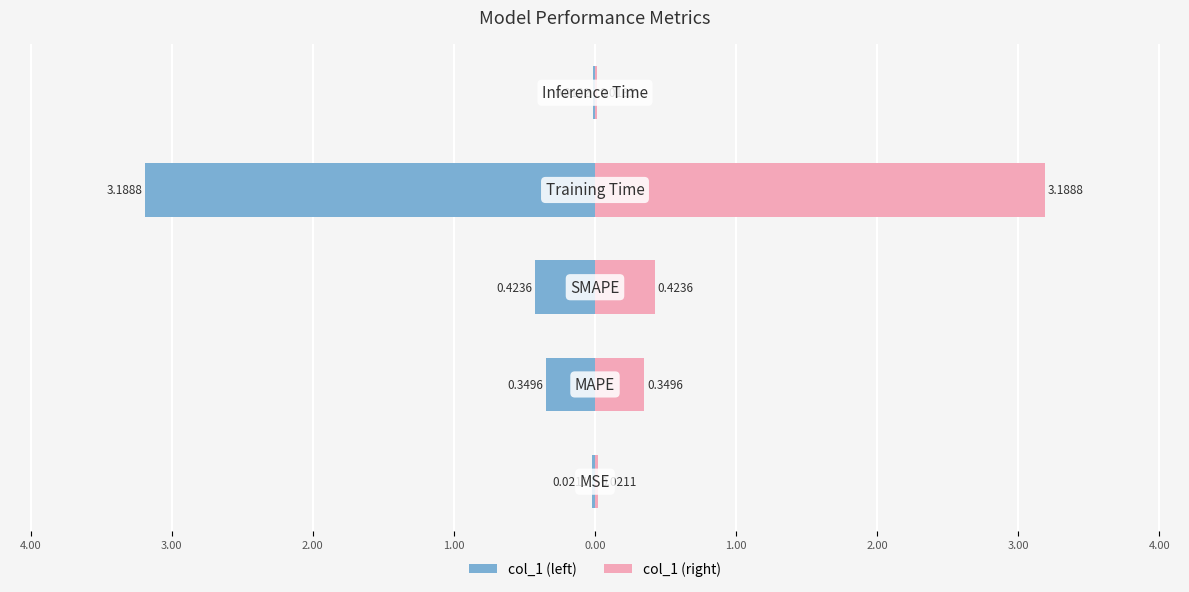

What is the difference between the maximum and minimum values in the col_1 (right) series?

3.2